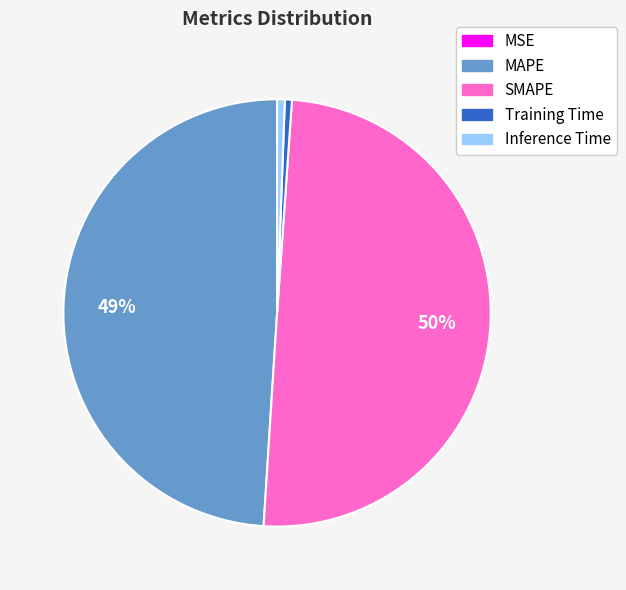

To the nearest percent, what percentage of the pie is SMAPE?

50%